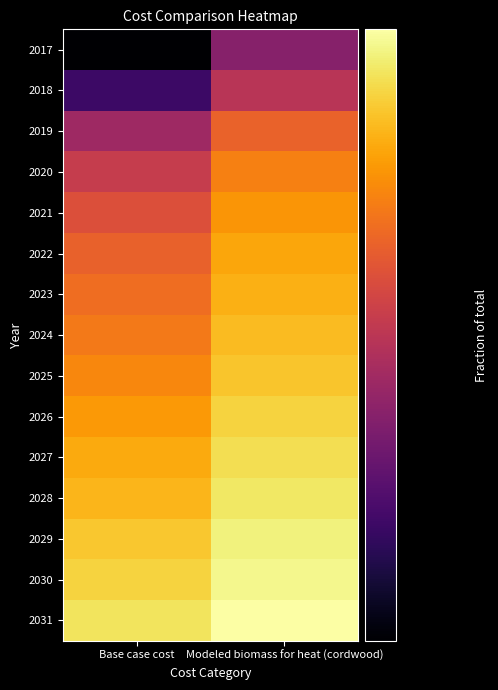

Between Base case cost and Modeled biomass for heat (cordwood), which is larger?

Modeled biomass for heat (cordwood)